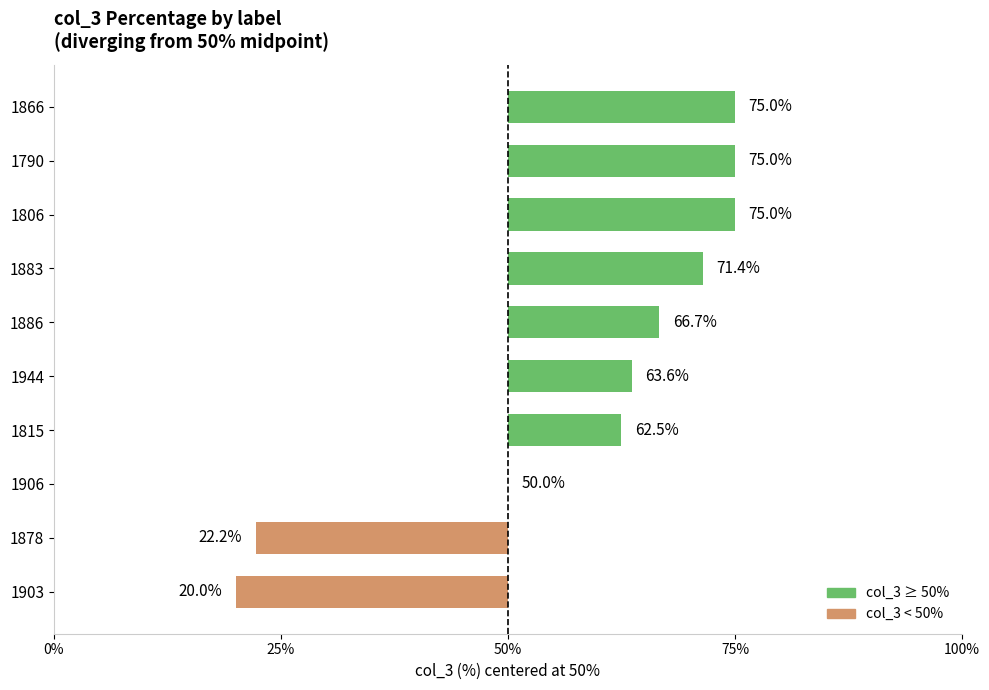

Are the bars horizontal?

Yes